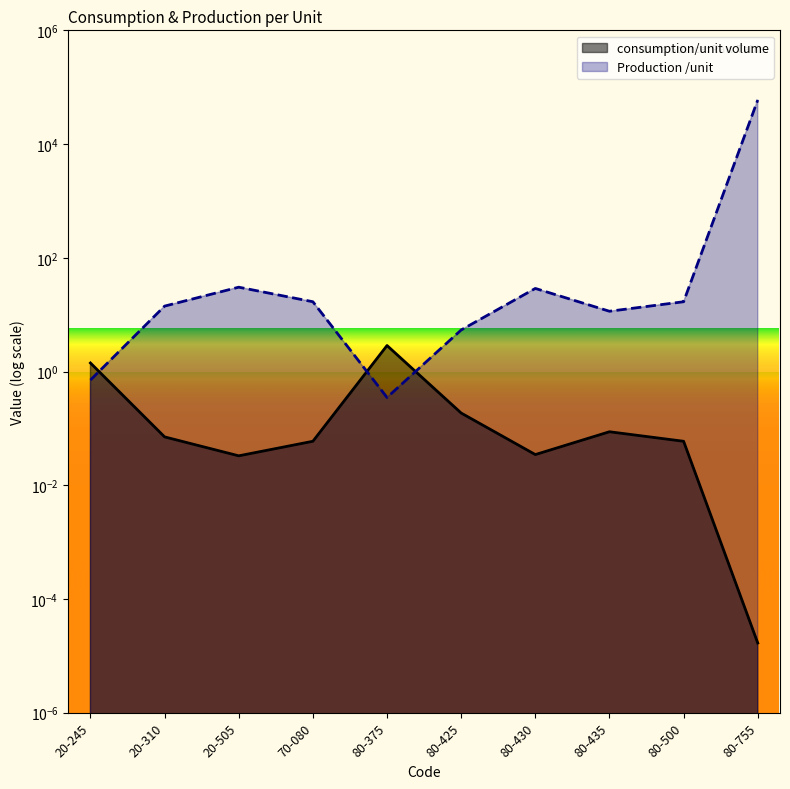

True or false: consumption/unit volume and Production /unit cross at least once.

True